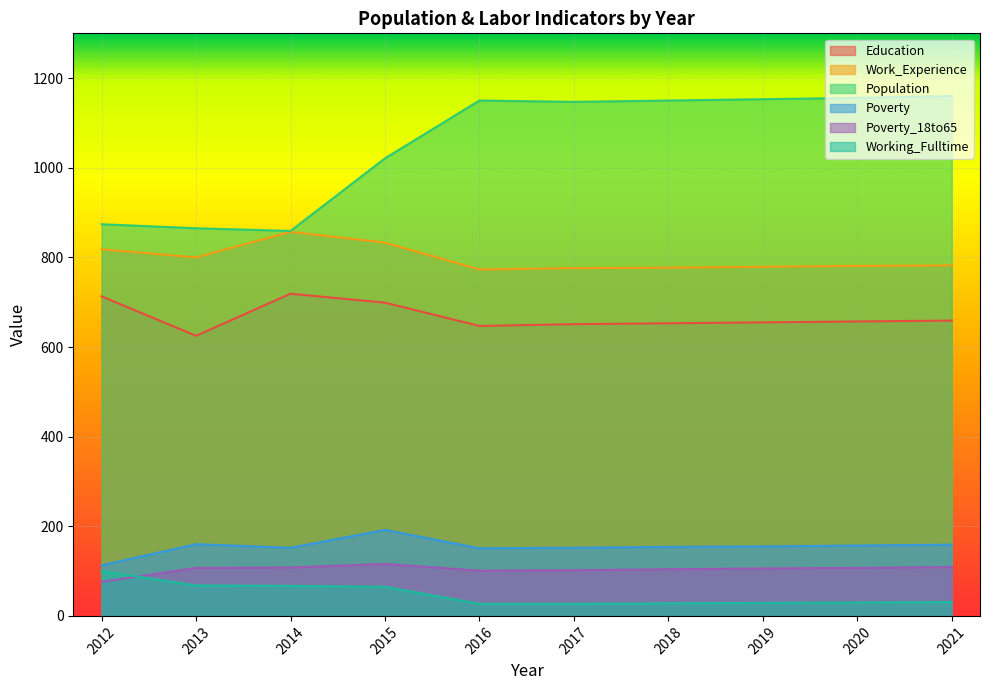

At 2021, list the series in order from largest to smallest.

Population, Work_Experience, Education, Poverty, Poverty_18to65, Working_Fulltime